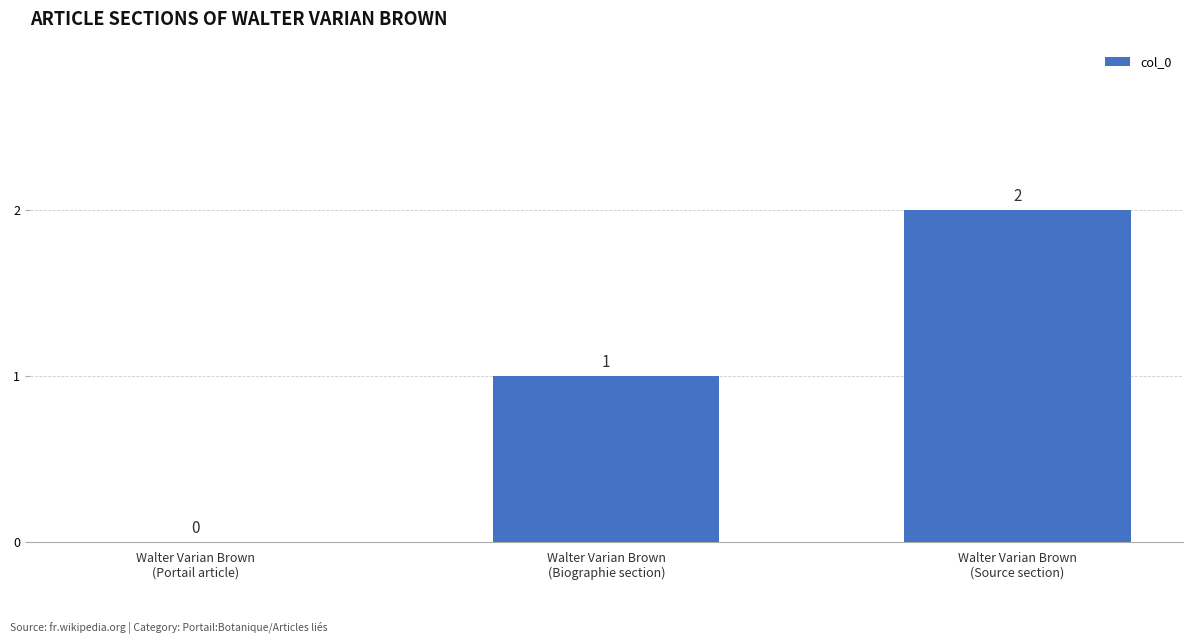

True or false: the data shows 1 at Walter Varian Brown
(Biographie section).

True